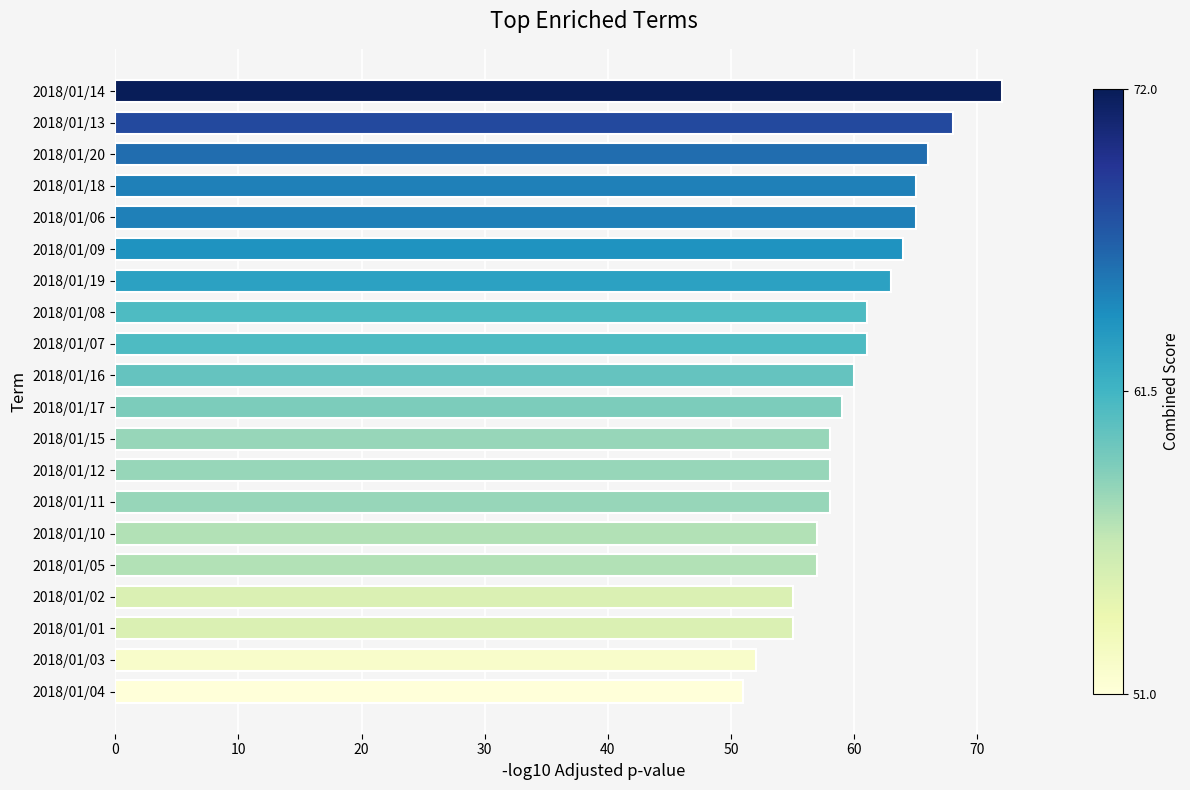

What is the difference between the values at 2018/01/13 and 2018/01/04?

17